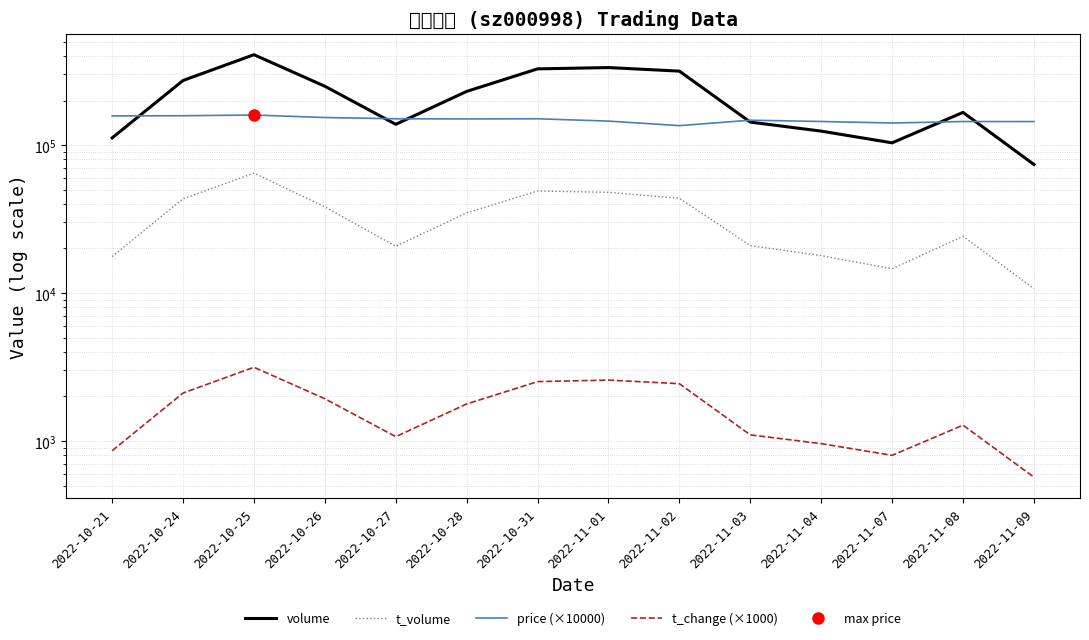

True or false: t_change (×1000) has more than 2 points higher than both neighbors.

True